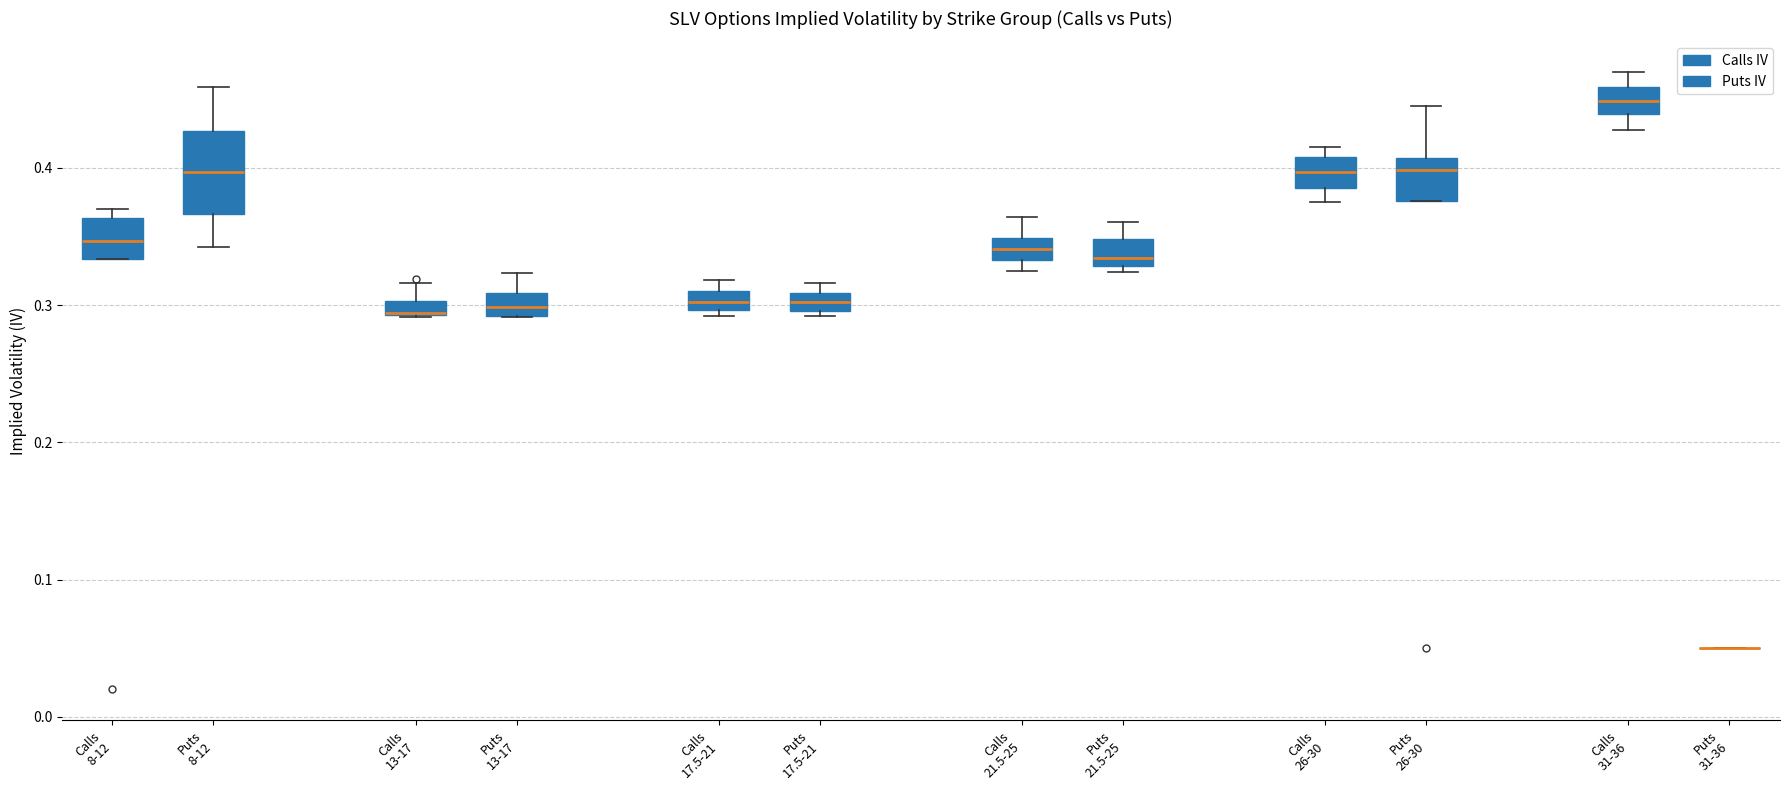

Where is the lower edge of the box for Puts 13-17 on the y-axis? The values are not printed on the chart, so give them approximately, as read against the axis.

0.29